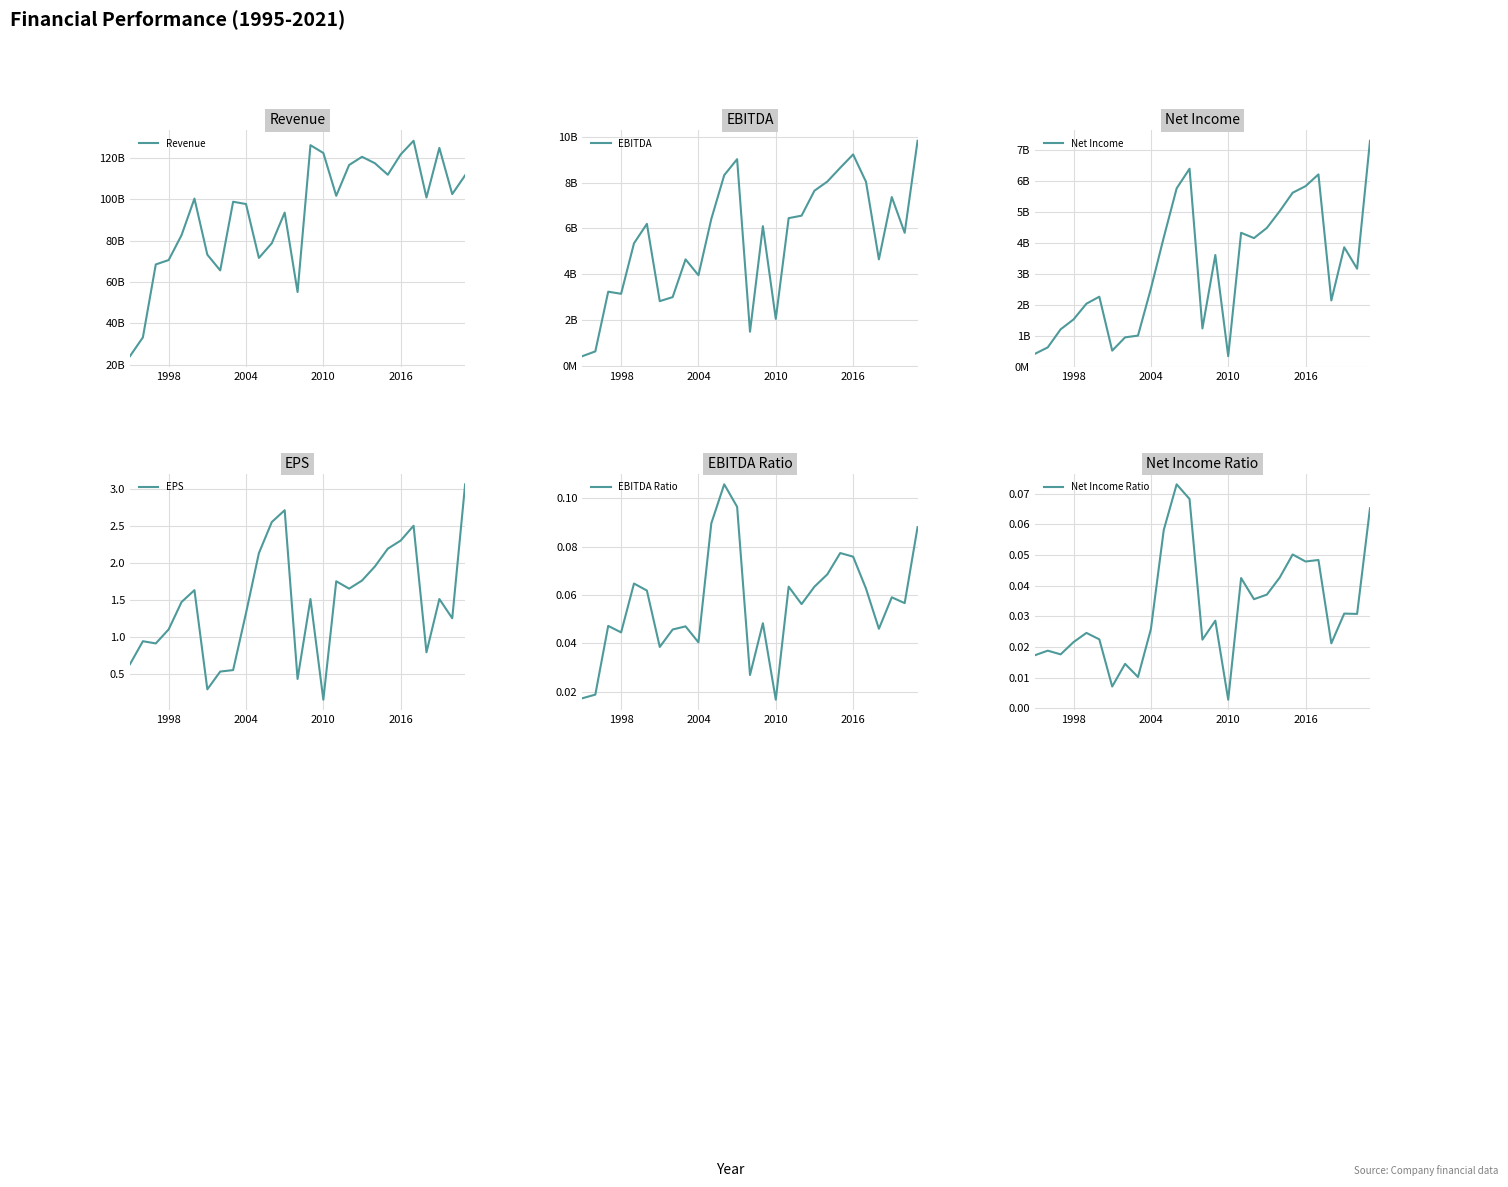

Rank the series by their maximum value, from highest to lowest.

Revenue, EBITDA, Net Income, EPS, EBITDA Ratio, Net Income Ratio